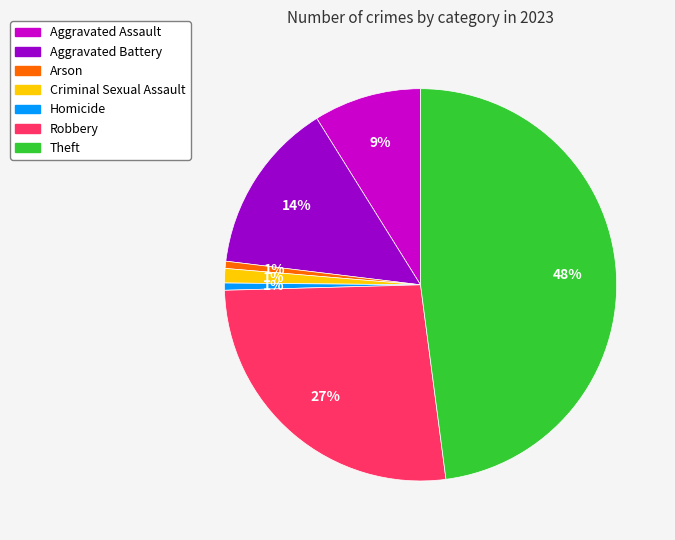

Which category has the biggest portion of the pie?

Theft